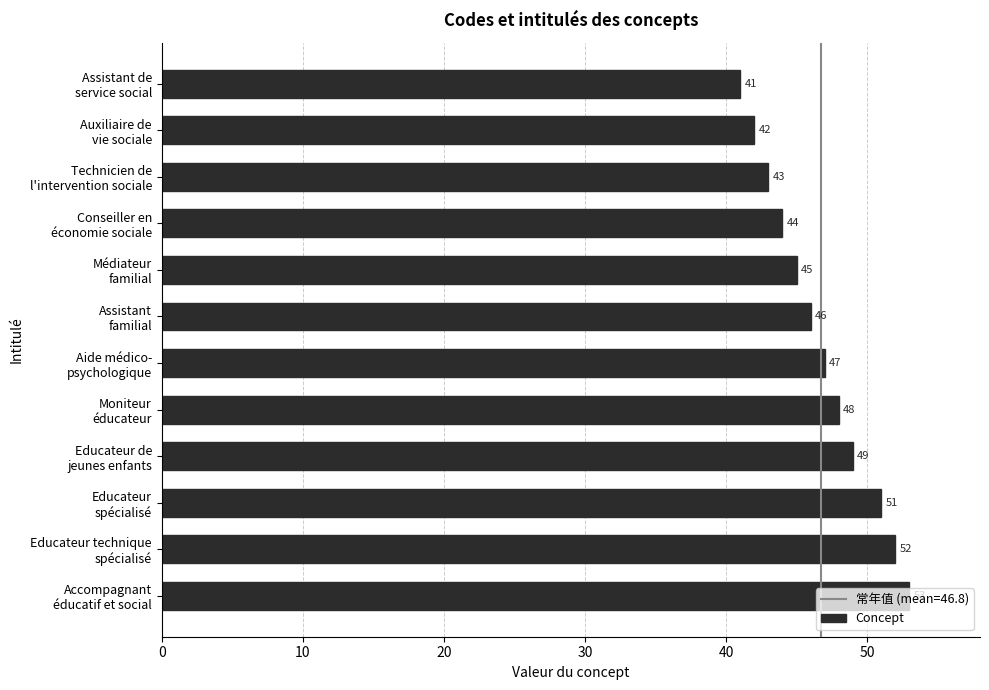

Are the bars grouped side by side (vs. stacked)?

No